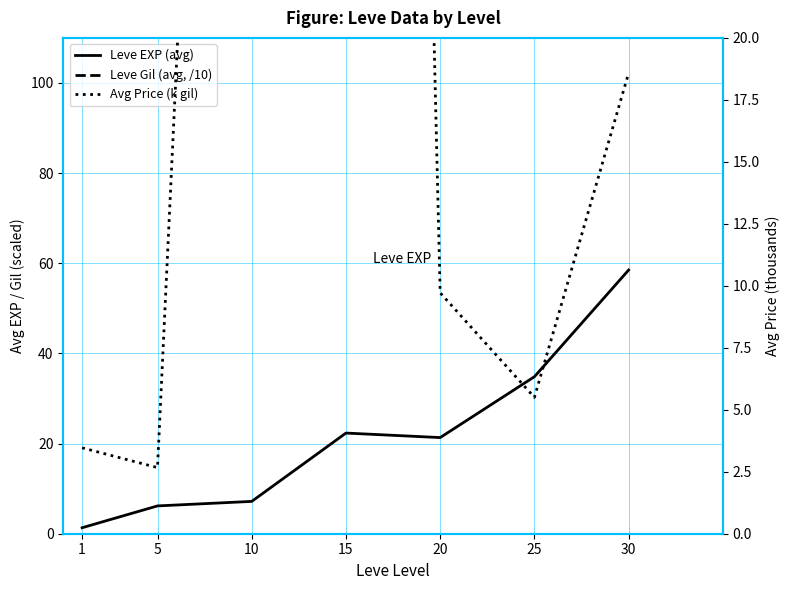

How many values in the Avg Price (k gil) series exceed 9?

4